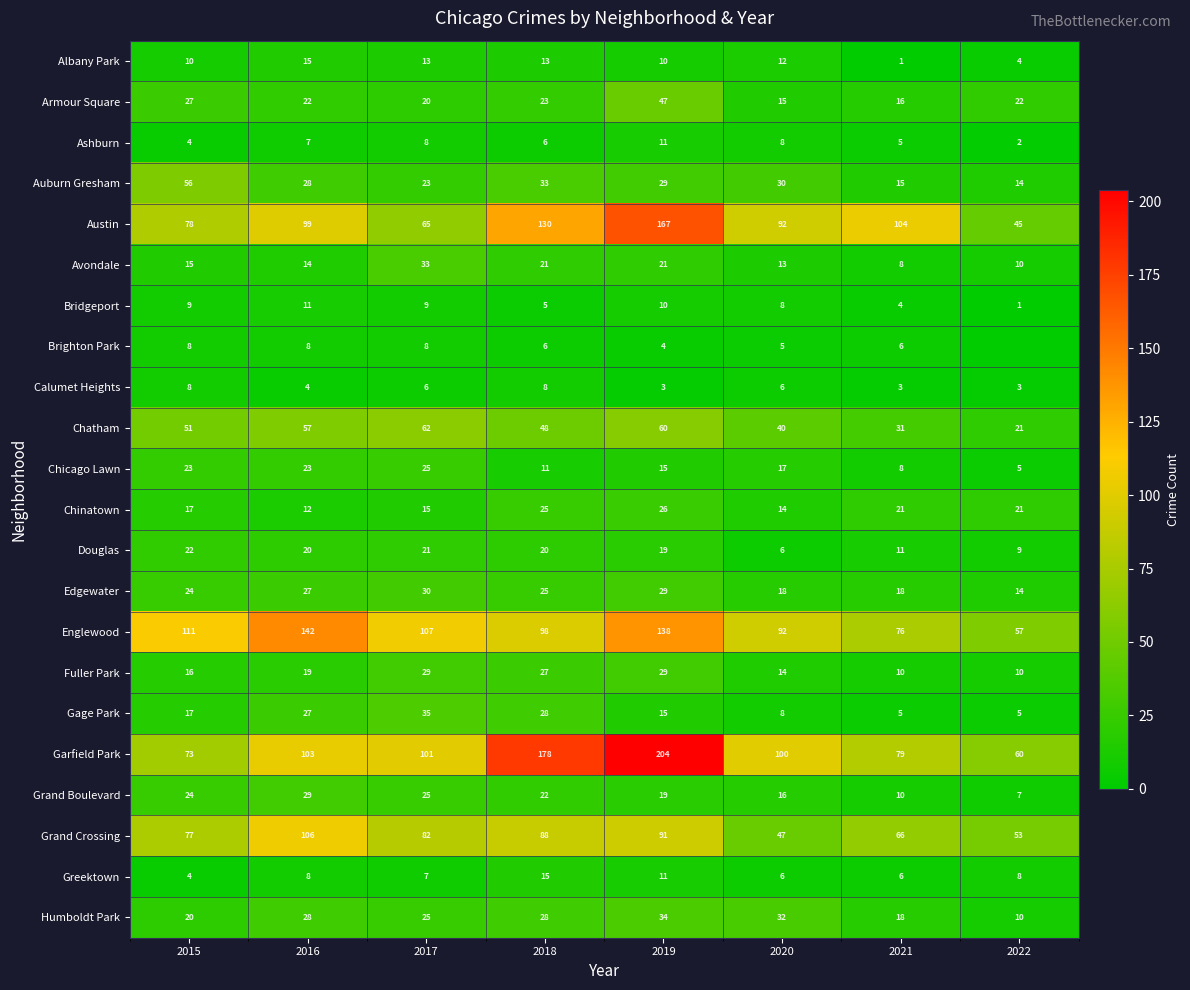

What is the total value across all series at 2015?

694